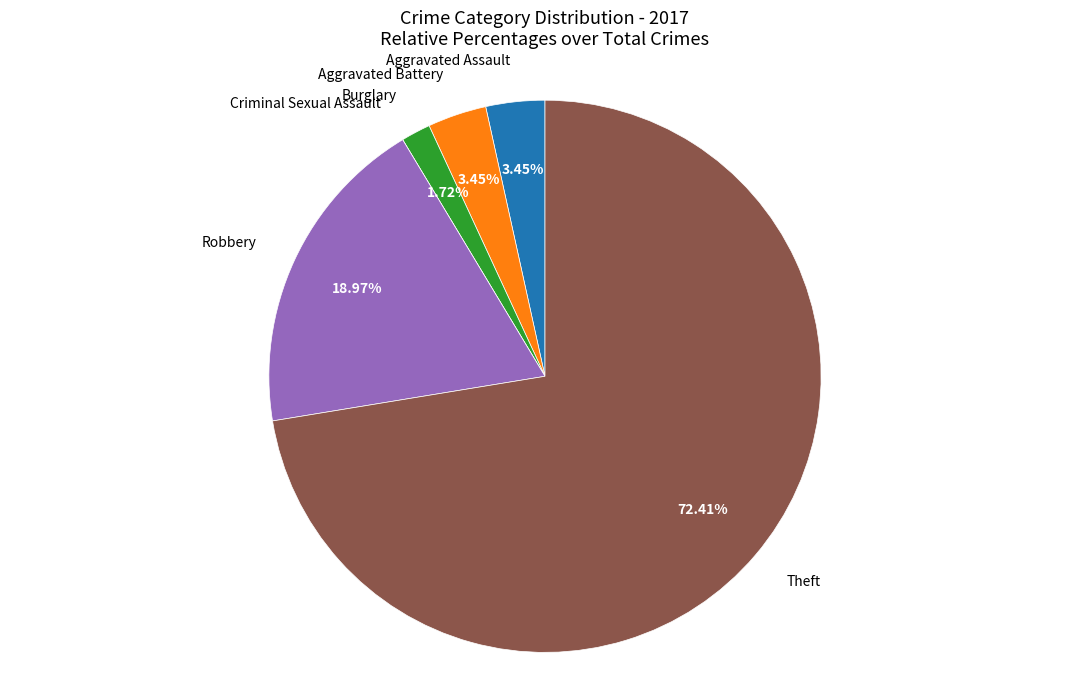

Does any single category account for the majority?

Yes